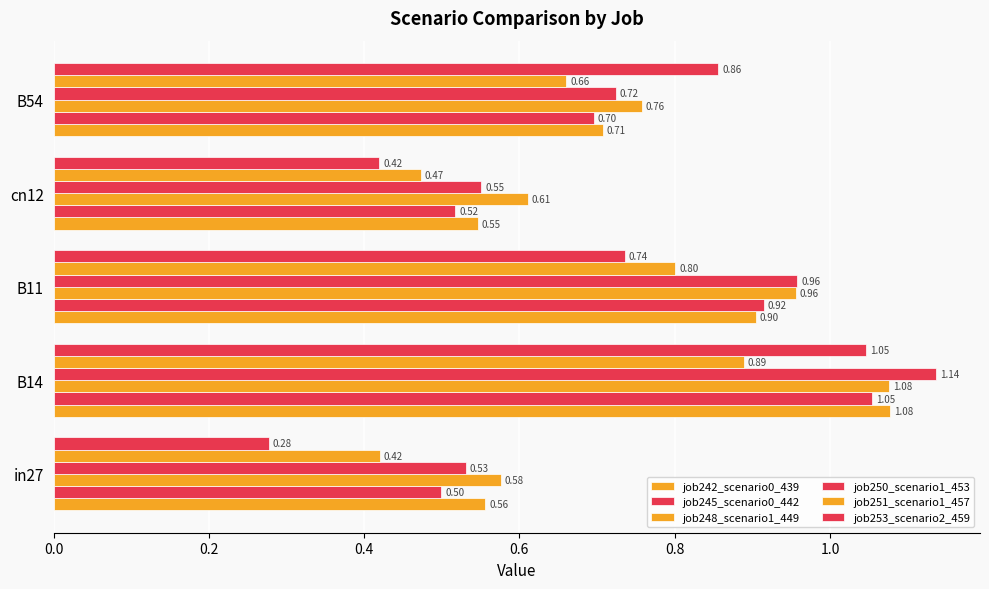

How many data points does each series have?

5